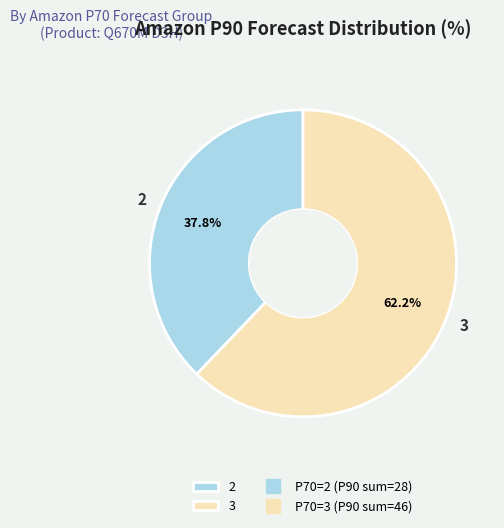

How many slices are in this pie chart?

2